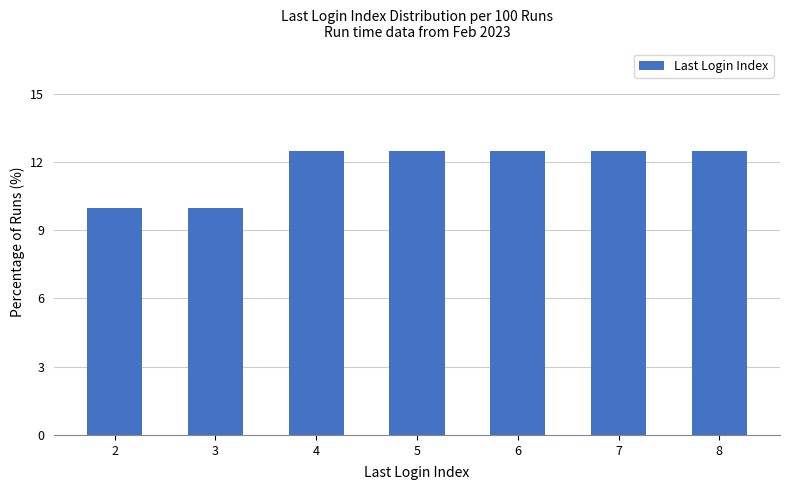

What is the value of the 5th bar from the left?

12.5